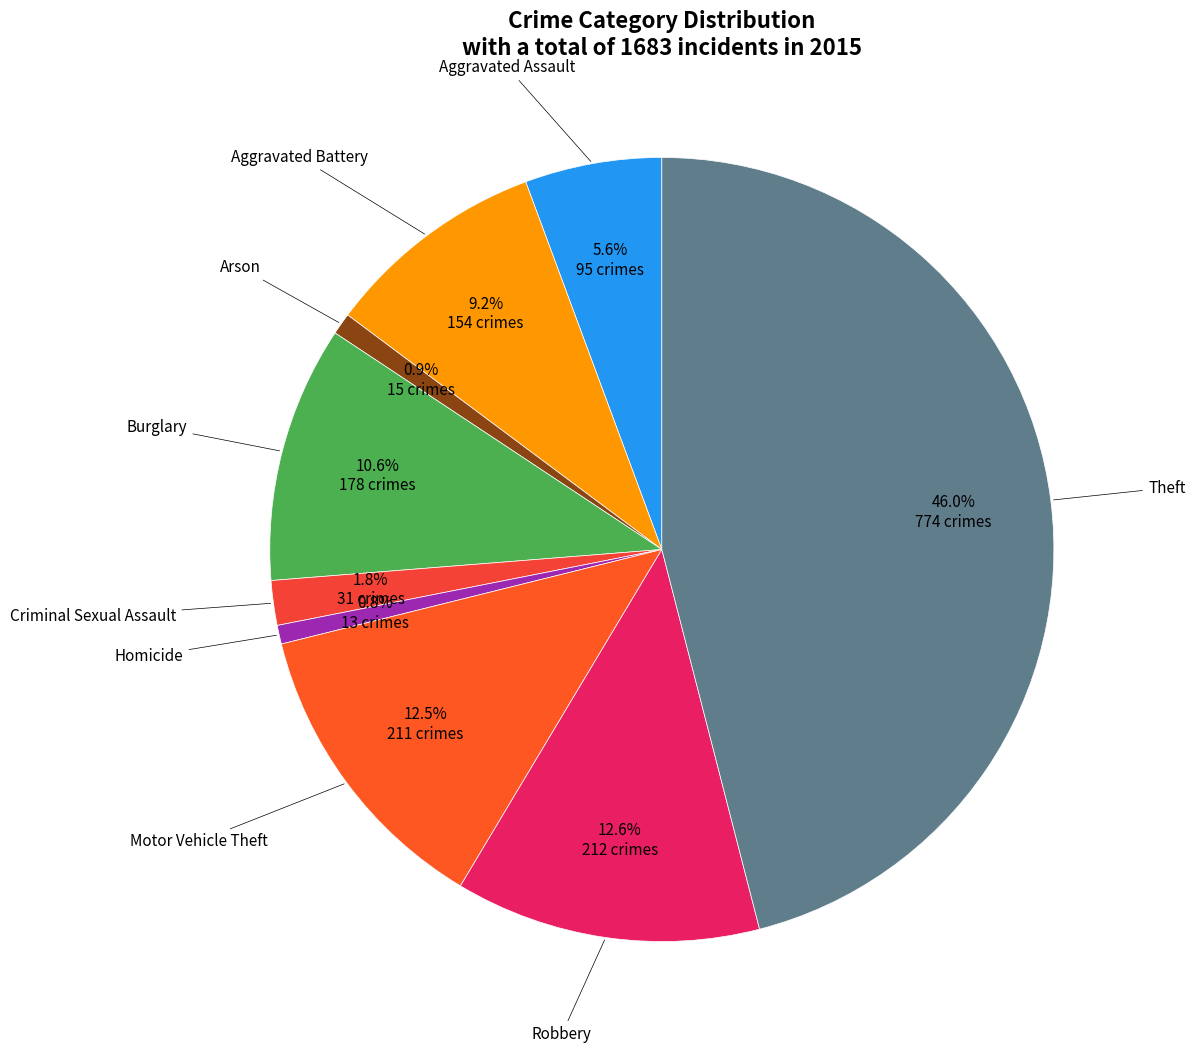

Count the number of slices in the pie.

9